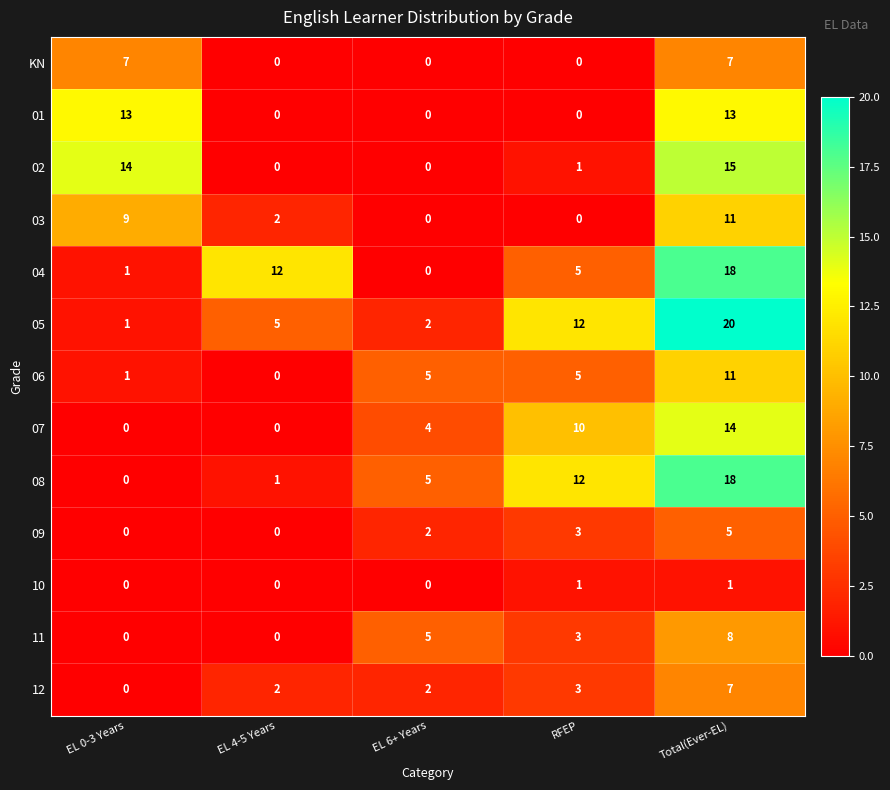

Which category has the highest value across all series?

Total(Ever-EL)